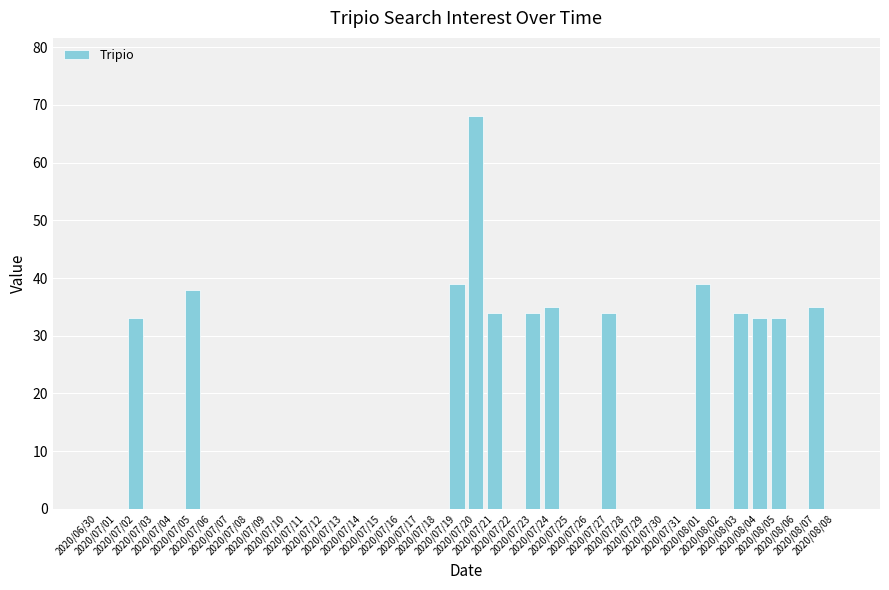

What is the sum of all values?

489